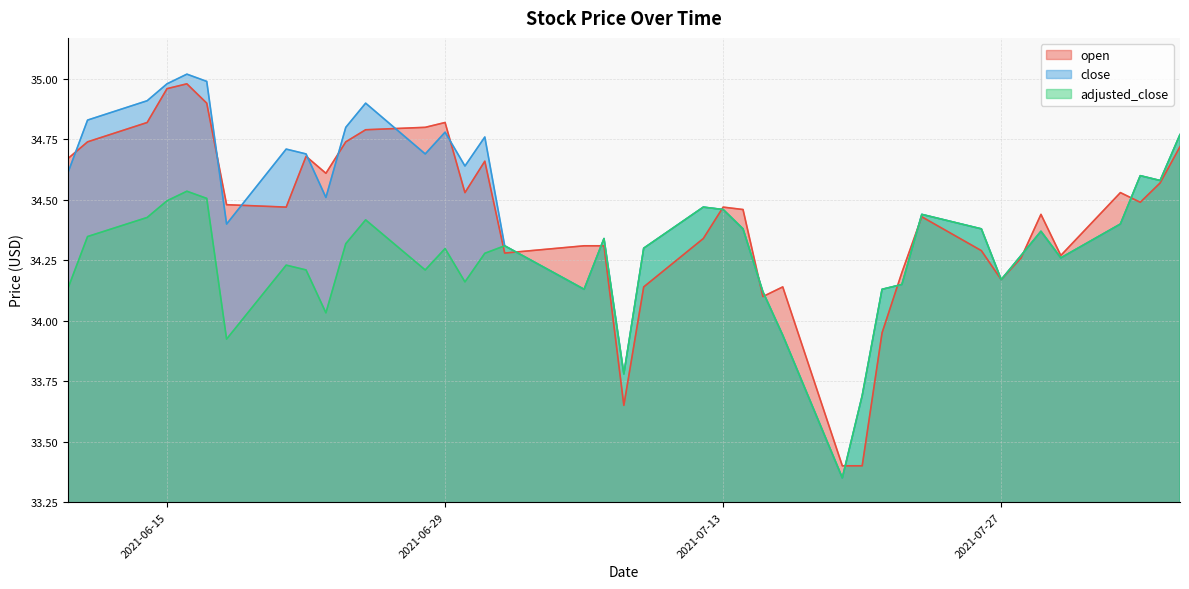

Between 2021-06-22 and 2021-07-12, which series saw the biggest shift?

open